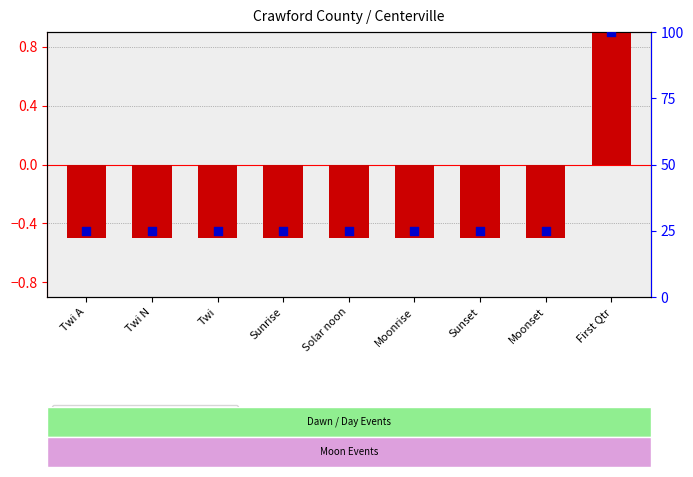

Which series has the widest spread of Y values?

percentile rank within the sample